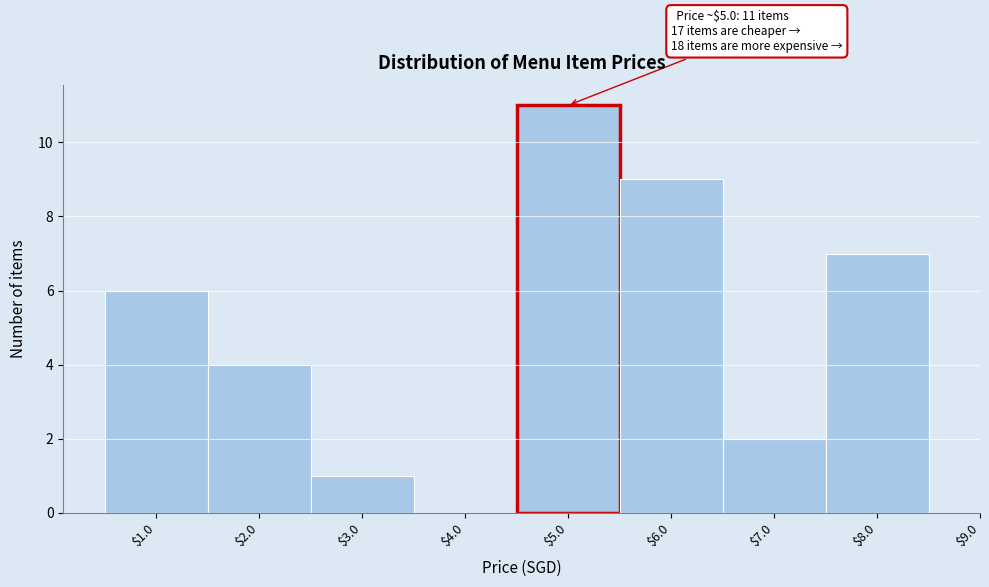

Over which range of the x-axis is the bar tallest?

4.5 to 5.5